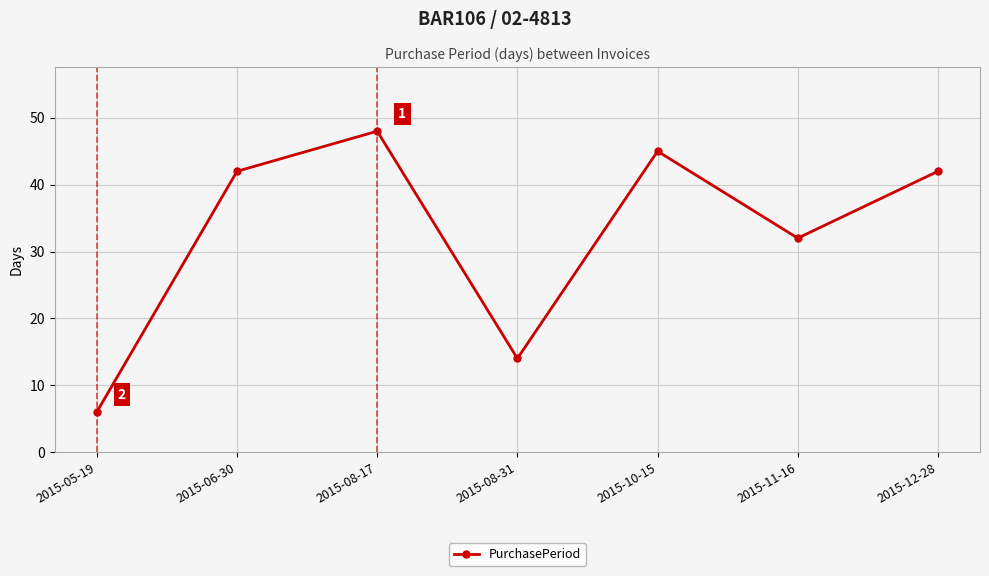

Reading right to left, list all the values displayed in this chart.

42	32	45	14	48	42	6